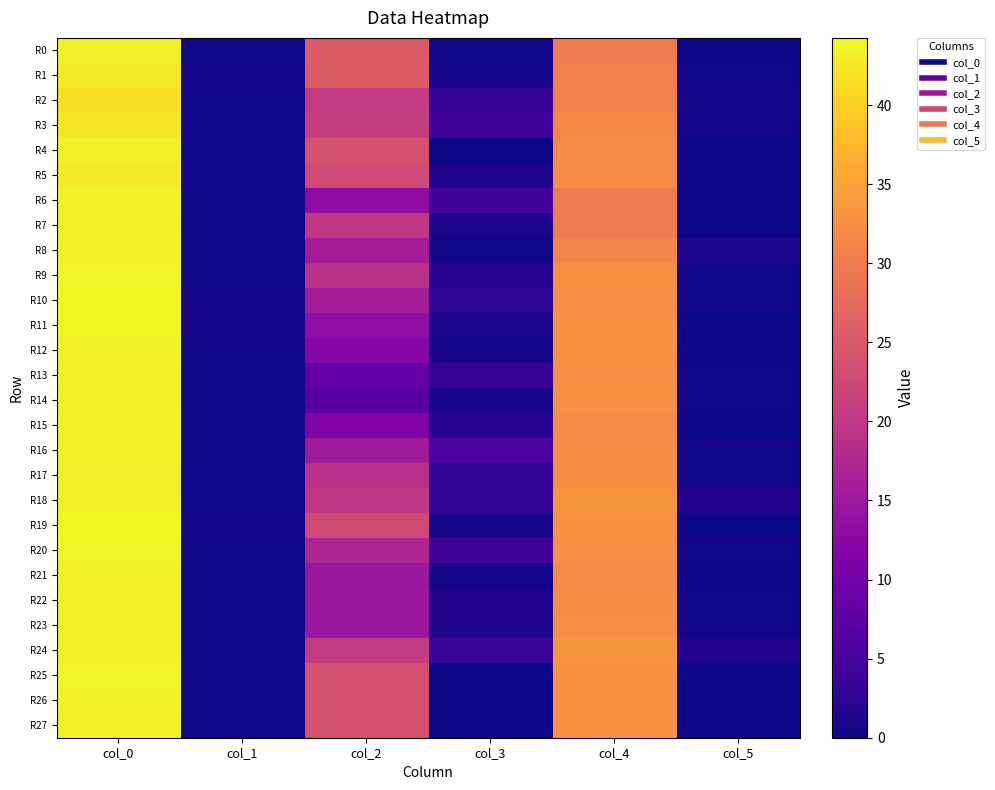

Count the number of data series in this chart.

28